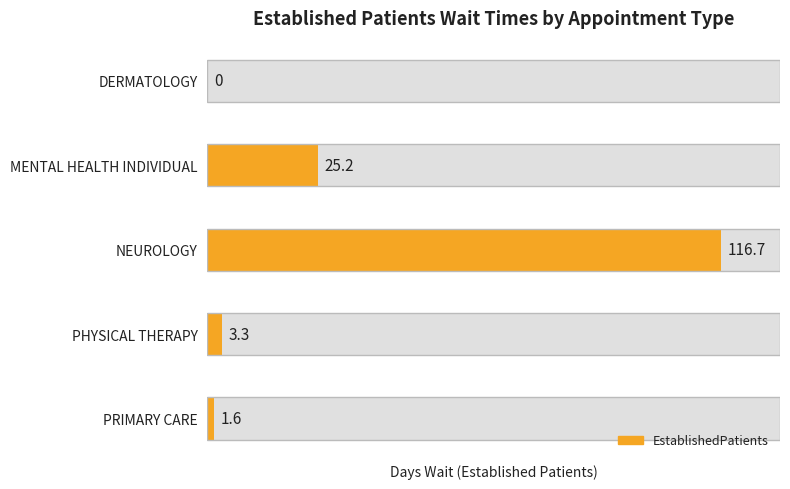

What is the change in value from DERMATOLOGY to PRIMARY CARE?

+1.6